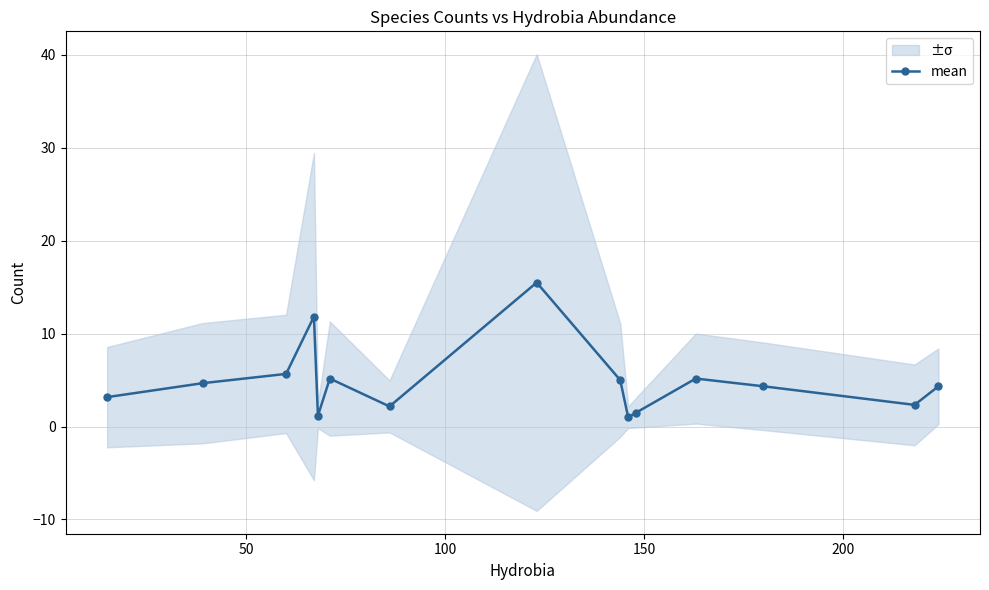

What is the minimum value shown in the chart?

1.0